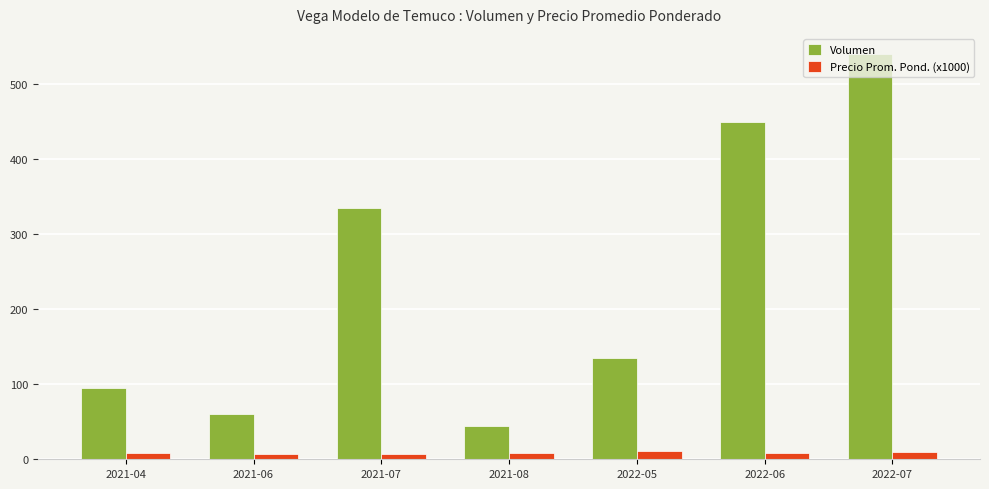

What position from the left is 2022-06?

6